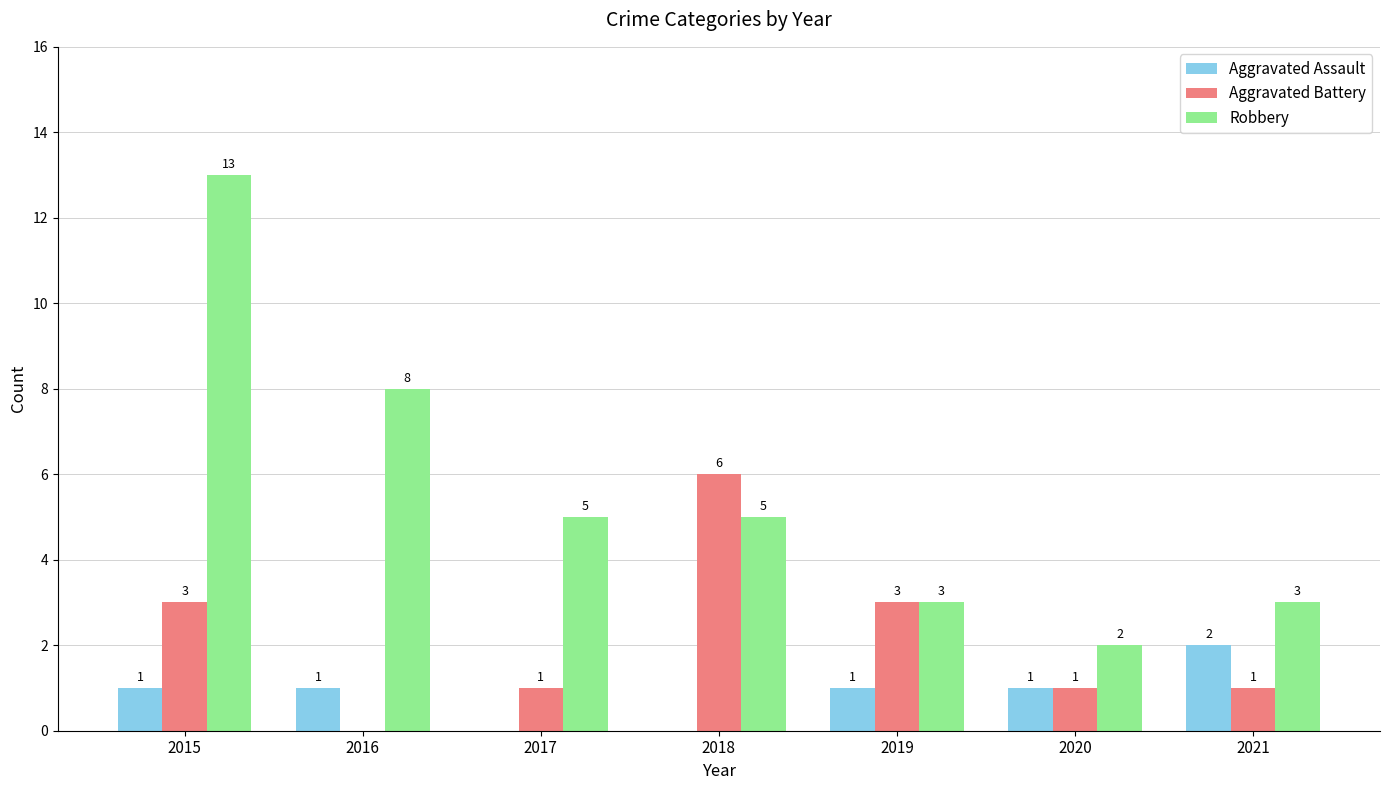

Which label corresponds to the largest value in the chart?

2015